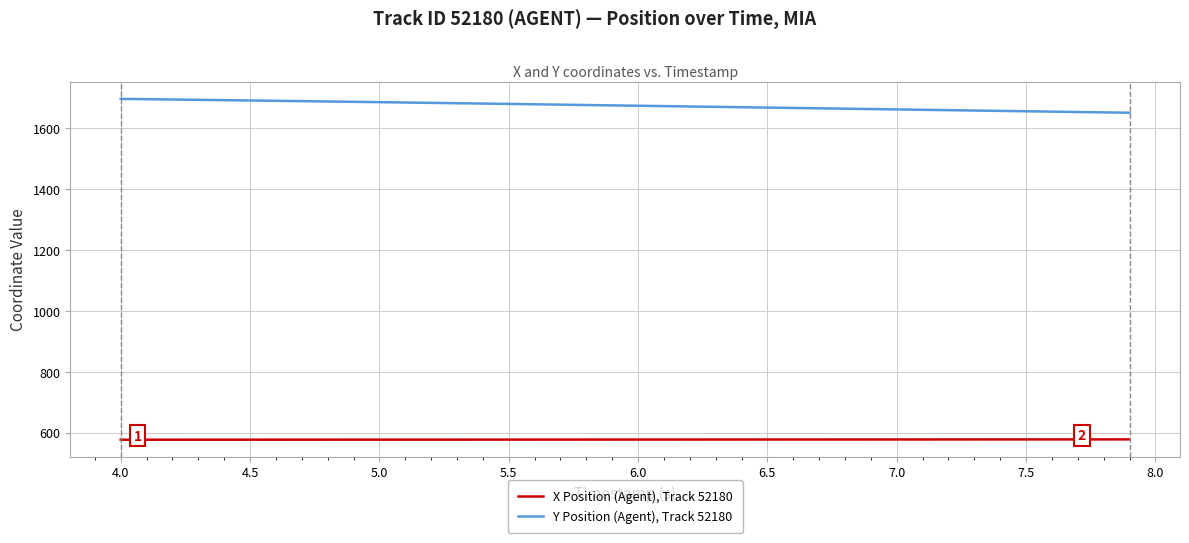

How many series are shown in this chart?

2